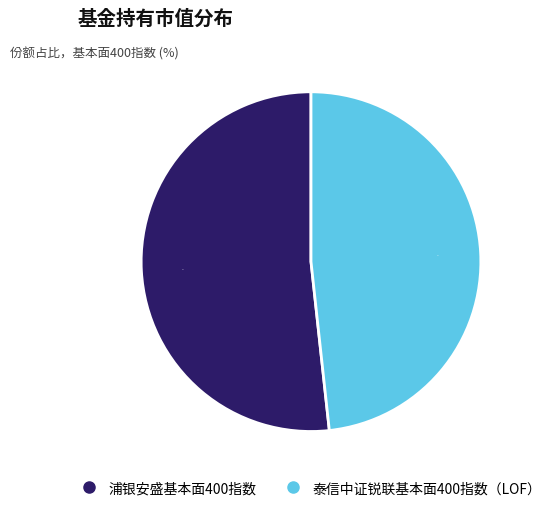

Is 泰信中证锐联基本面400指数（LOF） the majority of the pie?

No